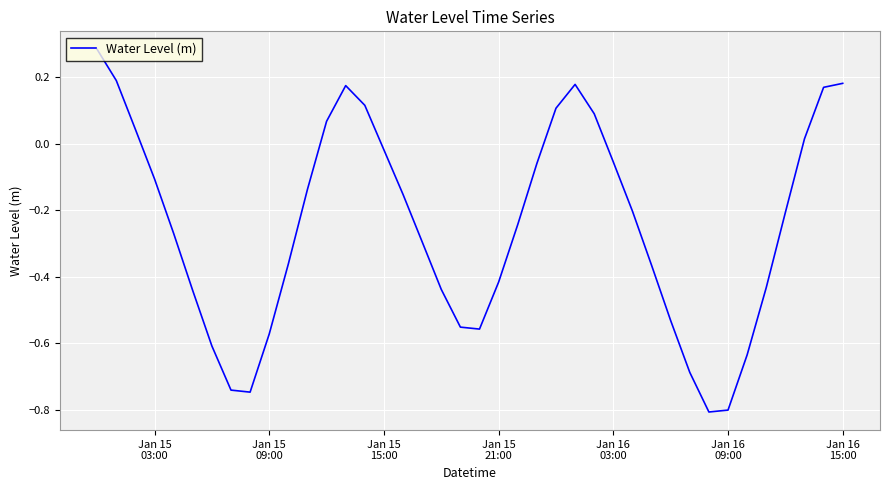

What is the minimum value shown in the chart?

-0.8